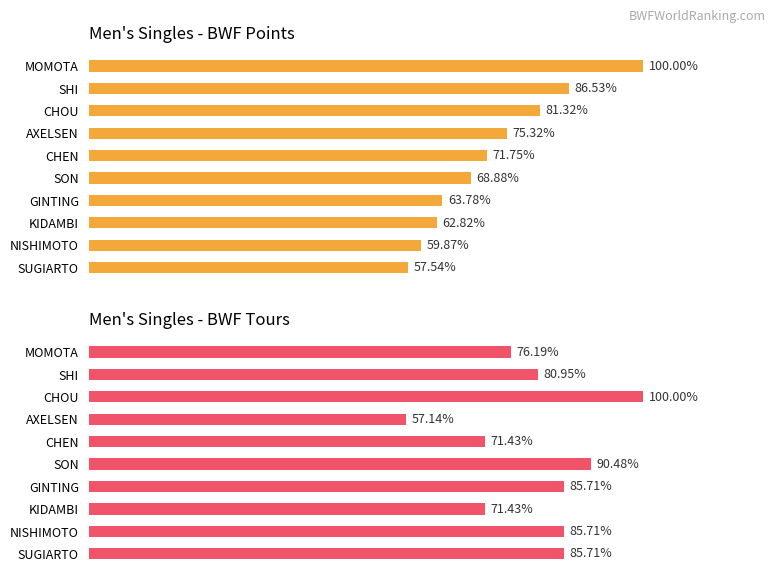

How many data points in Points (normalized %) are less than 71?

5